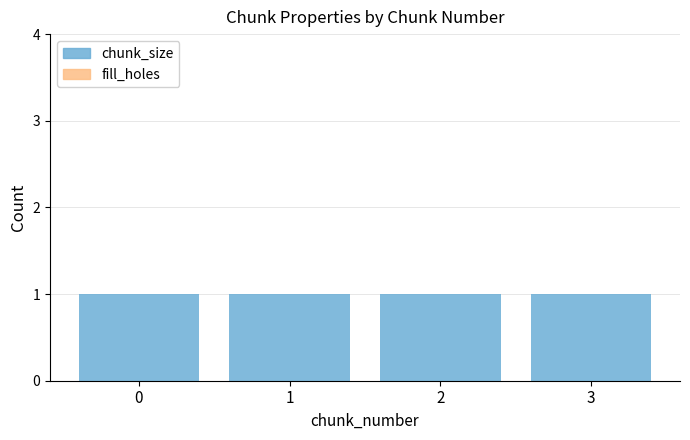

What is the spread (max minus min) of values at 2?

1